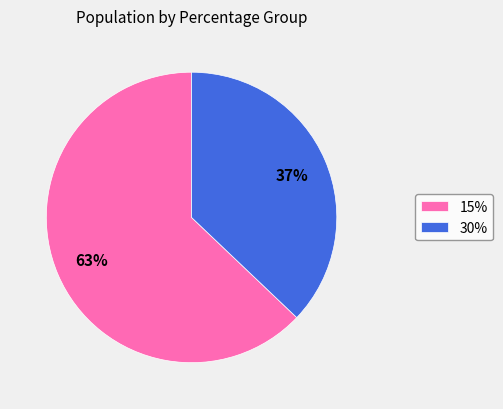

Approximately how many times larger is the value at 30% compared to 15%?

0.6